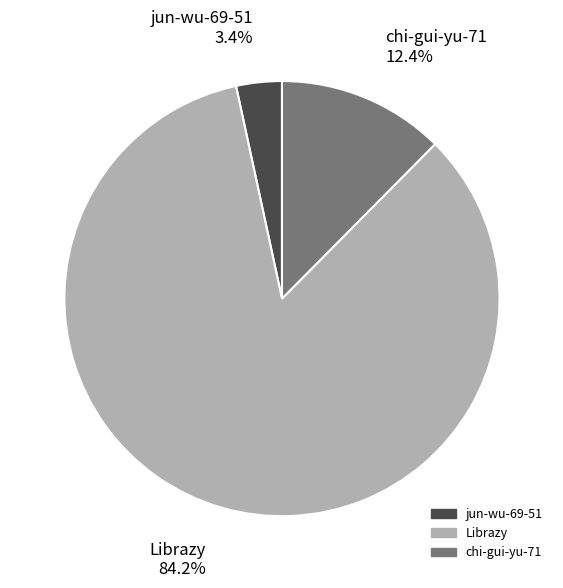

What portion of the pie excludes jun-wu-69-51?

96.6%